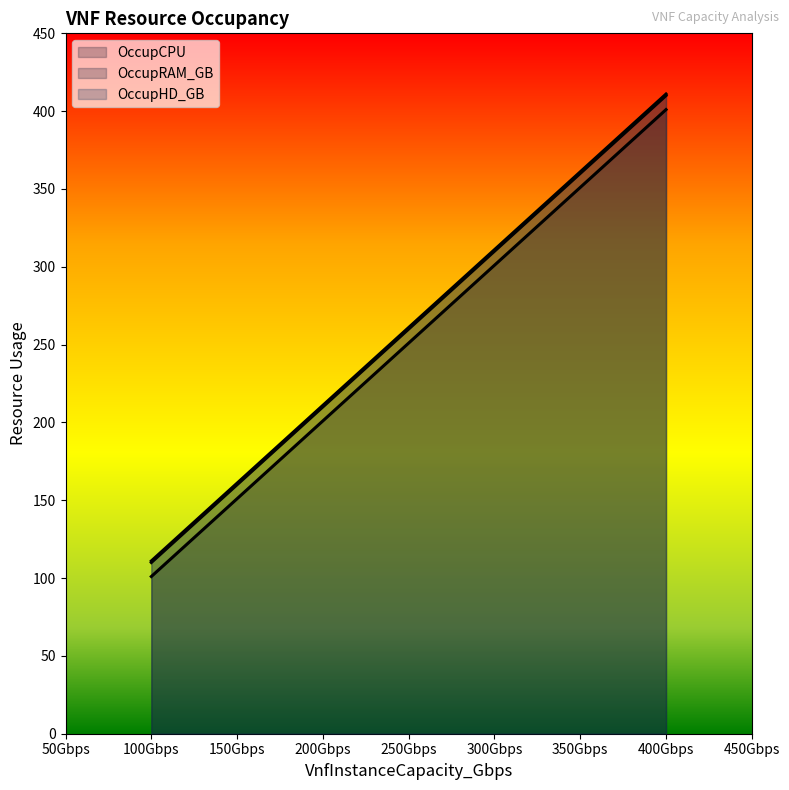

The value of OccupHD_GB at 200Gbps is 211. True or false?

True